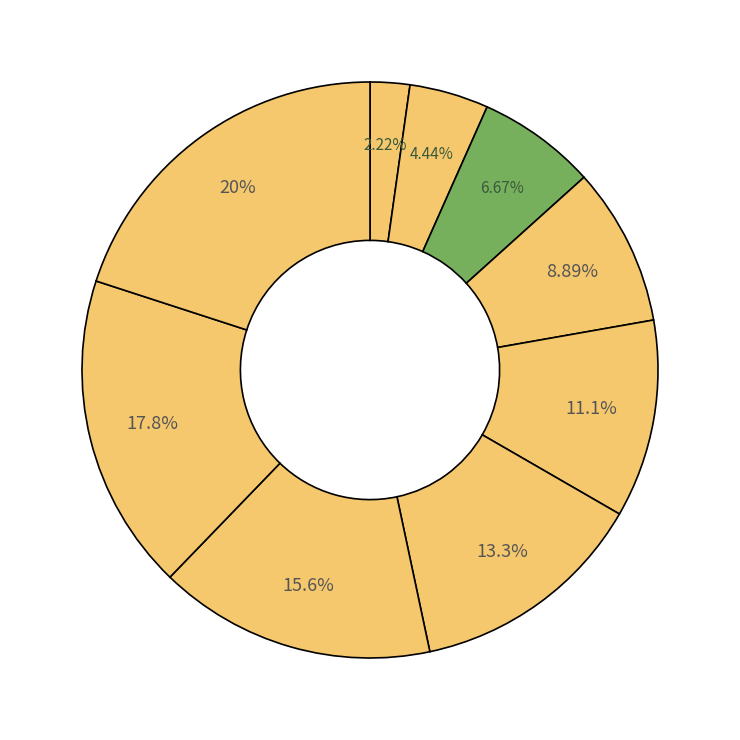

Which slice is the smallest?

Road Reports